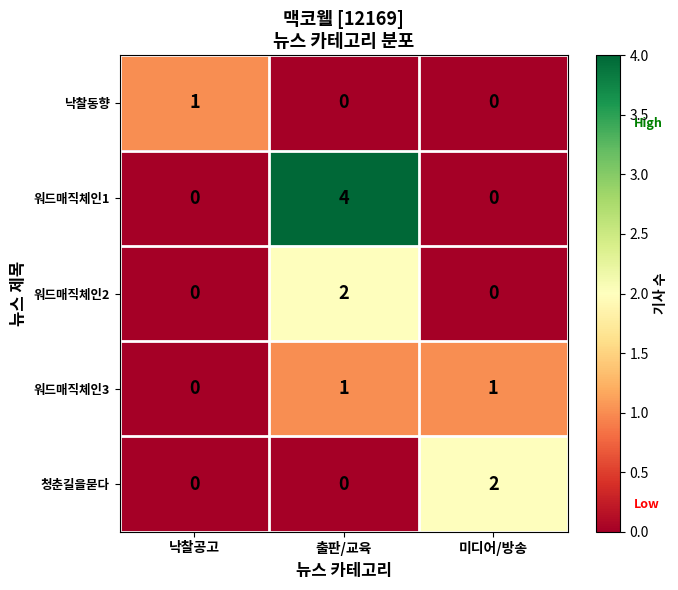

Which series has the widest spread of values?

워드매직체인1